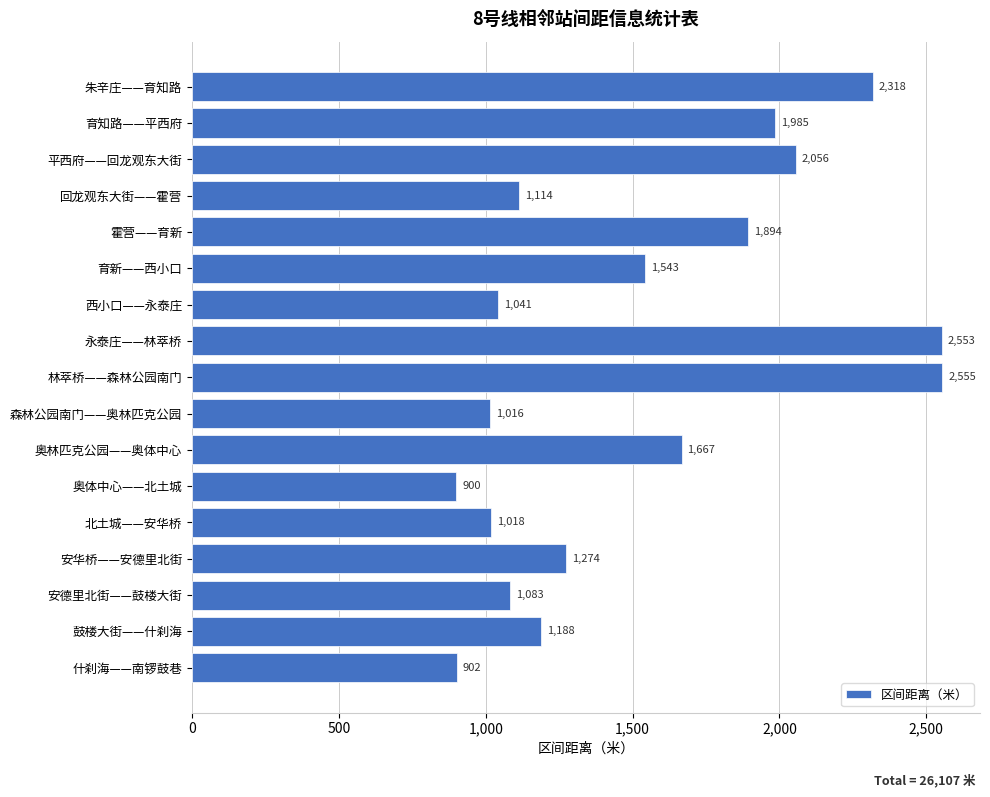

Reading bottom to top, list all the values displayed in this chart.

什刹海——南锣鼓巷=902	鼓楼大街——什刹海=1188	安德里北街——鼓楼大街=1083	安华桥——安德里北街=1274	北土城——安华桥=1018	奥体中心——北土城=900	奥林匹克公园——奥体中心=1667	森林公园南门——奥林匹克公园=1016	林萃桥——森林公园南门=2555	永泰庄——林萃桥=2553	西小口——永泰庄=1041	育新——西小口=1543	霍营——育新=1894	回龙观东大街——霍营=1114	平西府——回龙观东大街=2056	育知路——平西府=1985	朱辛庄——育知路=2318